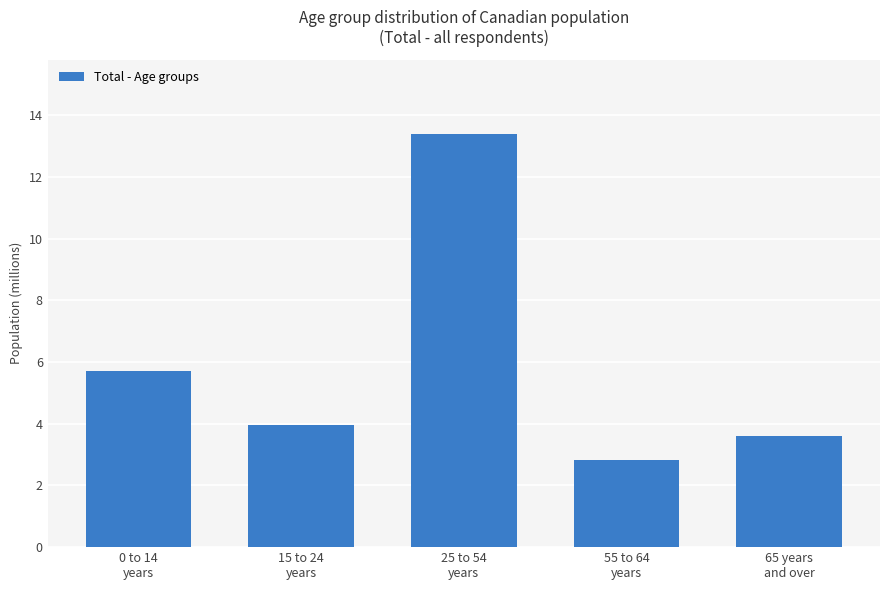

At which label does the data first exceed 3967500?

0 to 14
years